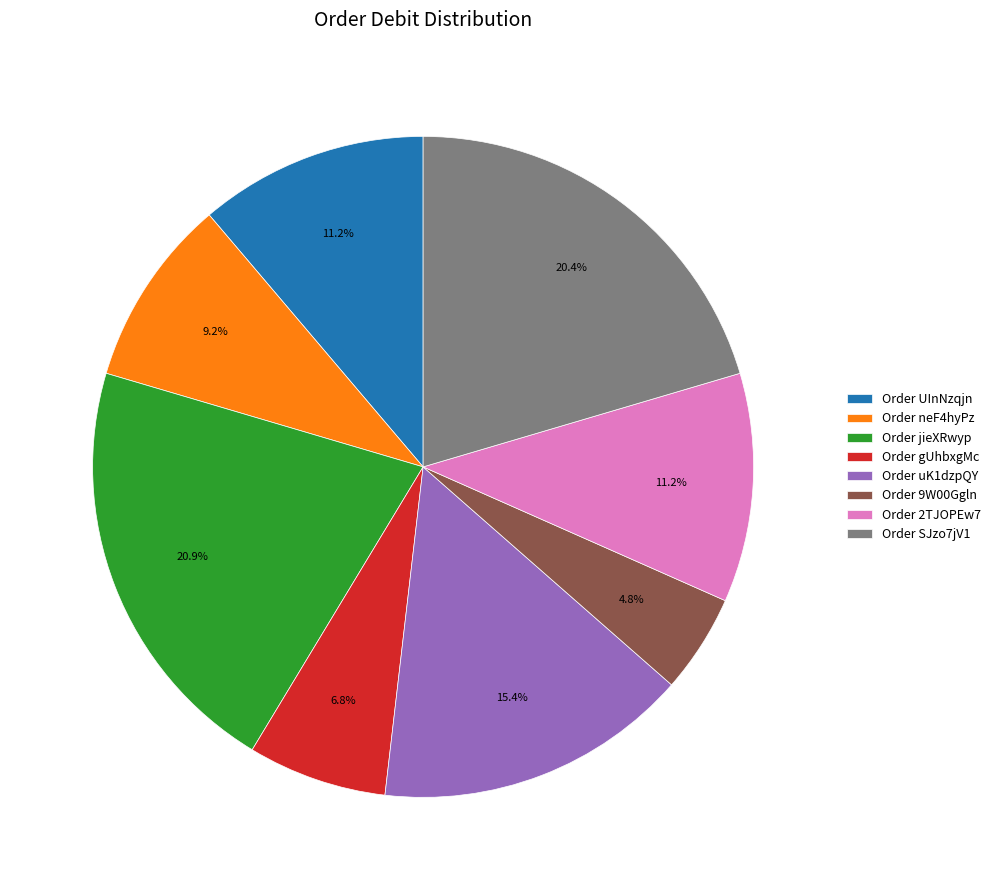

Between Order SJzo7jV1 and Order uK1dzpQY, which is larger?

Order SJzo7jV1